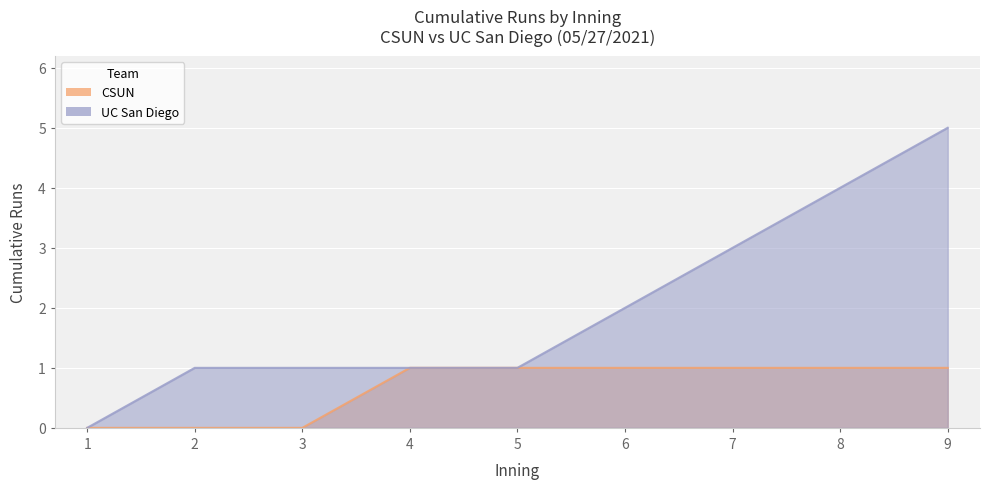

How many data points in UC San Diego are less than 1?

1